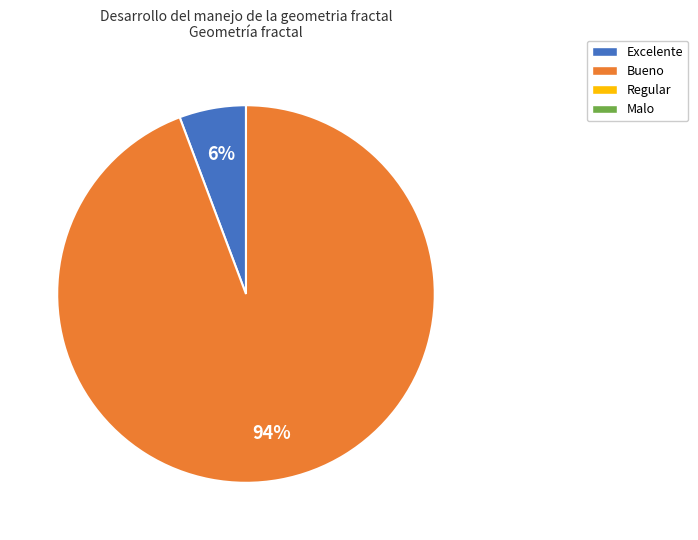

Is there any slice that represents more than half of the pie?

Yes